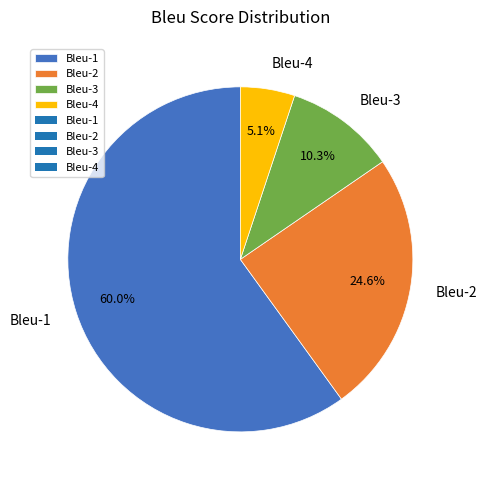

To the nearest percent, what is the difference between the Bleu-1 and Bleu-4 slice percentages?

55%